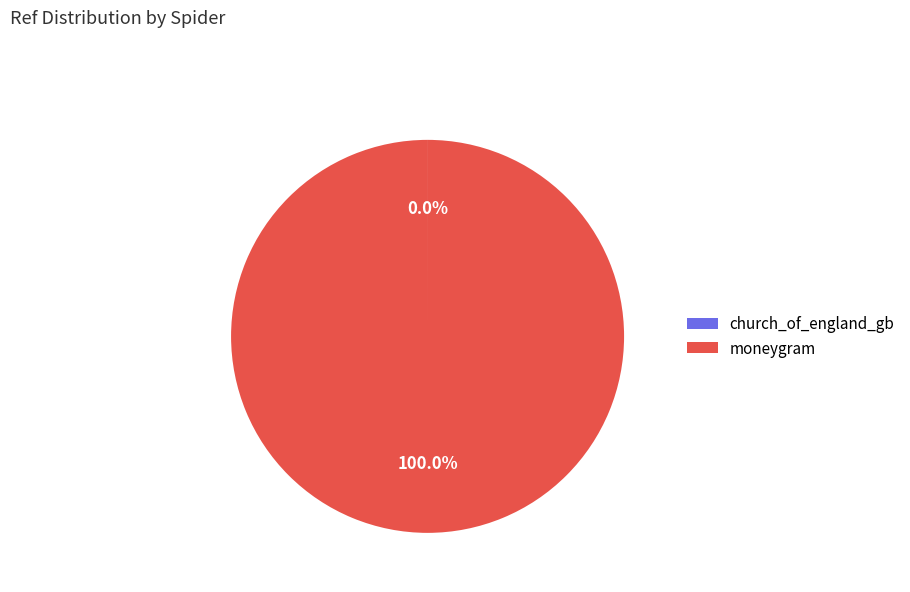

Is there any slice that represents more than half of the pie?

Yes